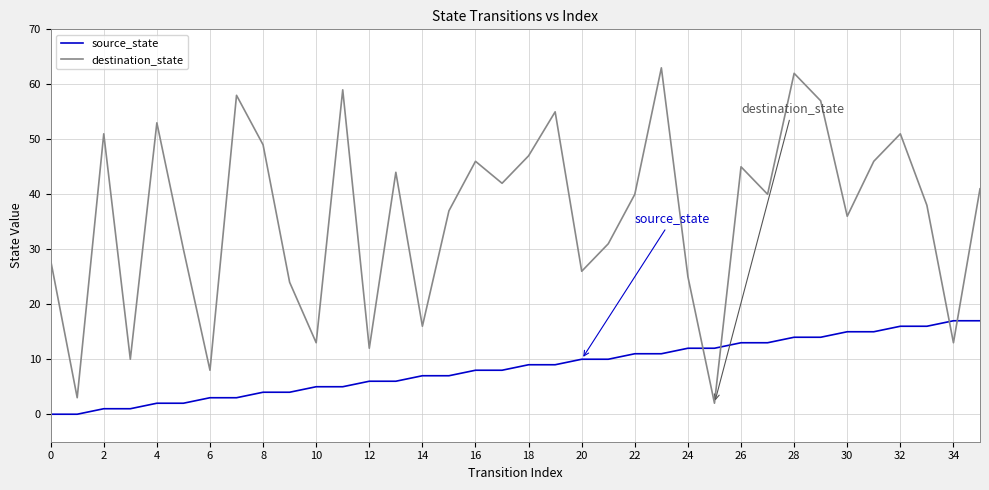

Rank the series by their average value, from lowest to highest.

source_state, destination_state